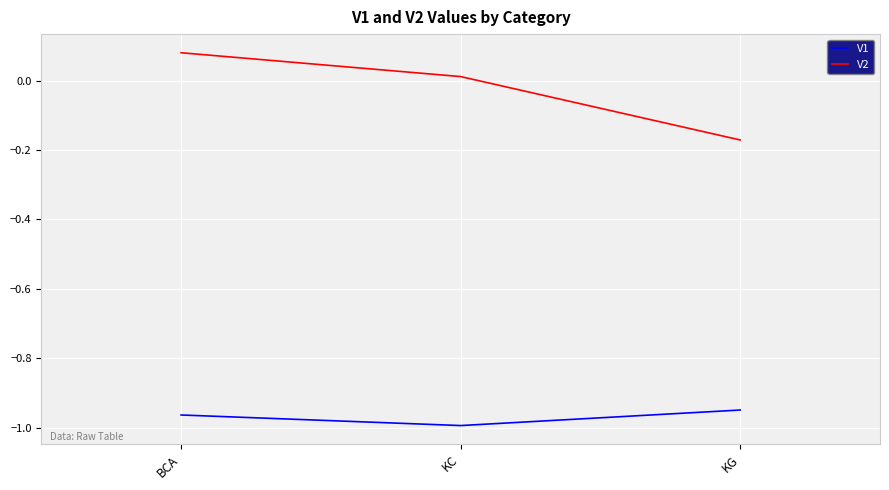

Where is V1 nearest to the value 0?

KG